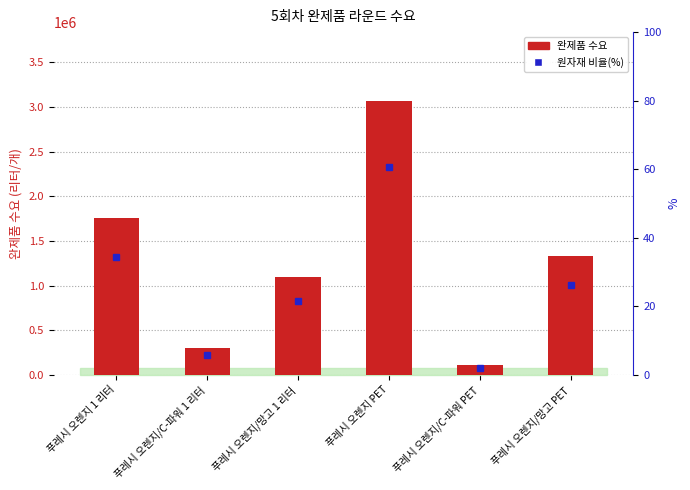

Which series has the widest spread of values?

완제품 수요